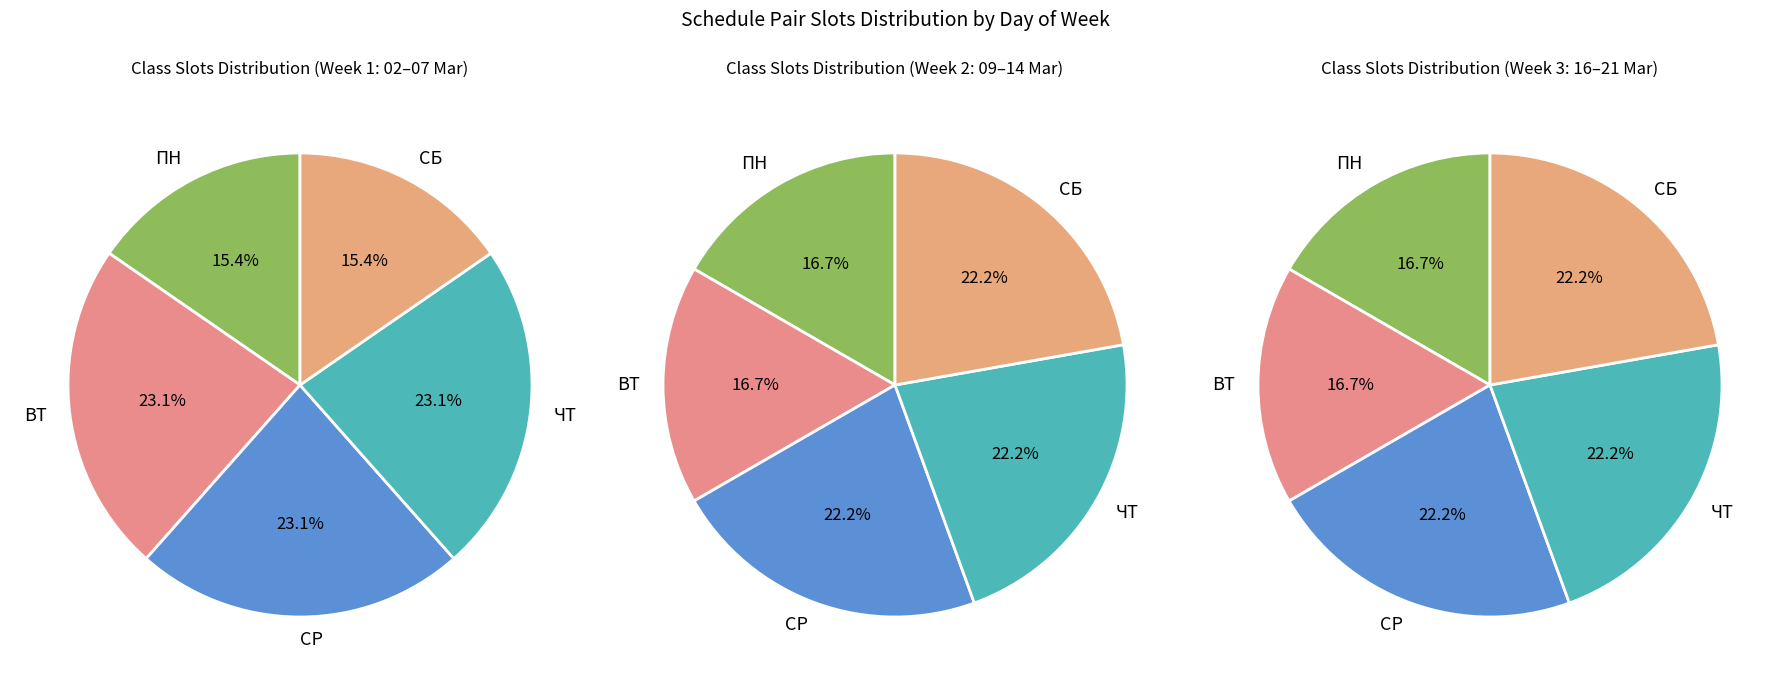

Does any single category account for the majority?

No